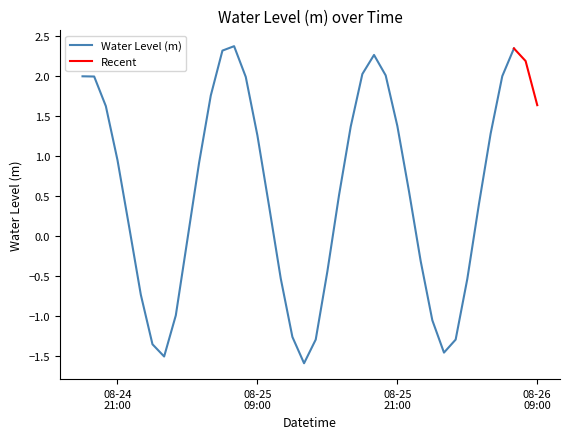

What is the label of the 16th point from the right?

2025-08-25 18:00:00